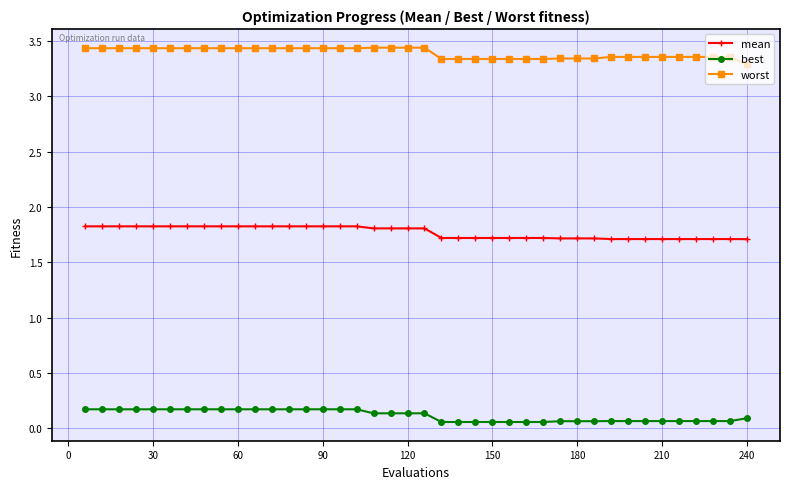

Rank the series by their average value, from lowest to highest.

best, mean, worst